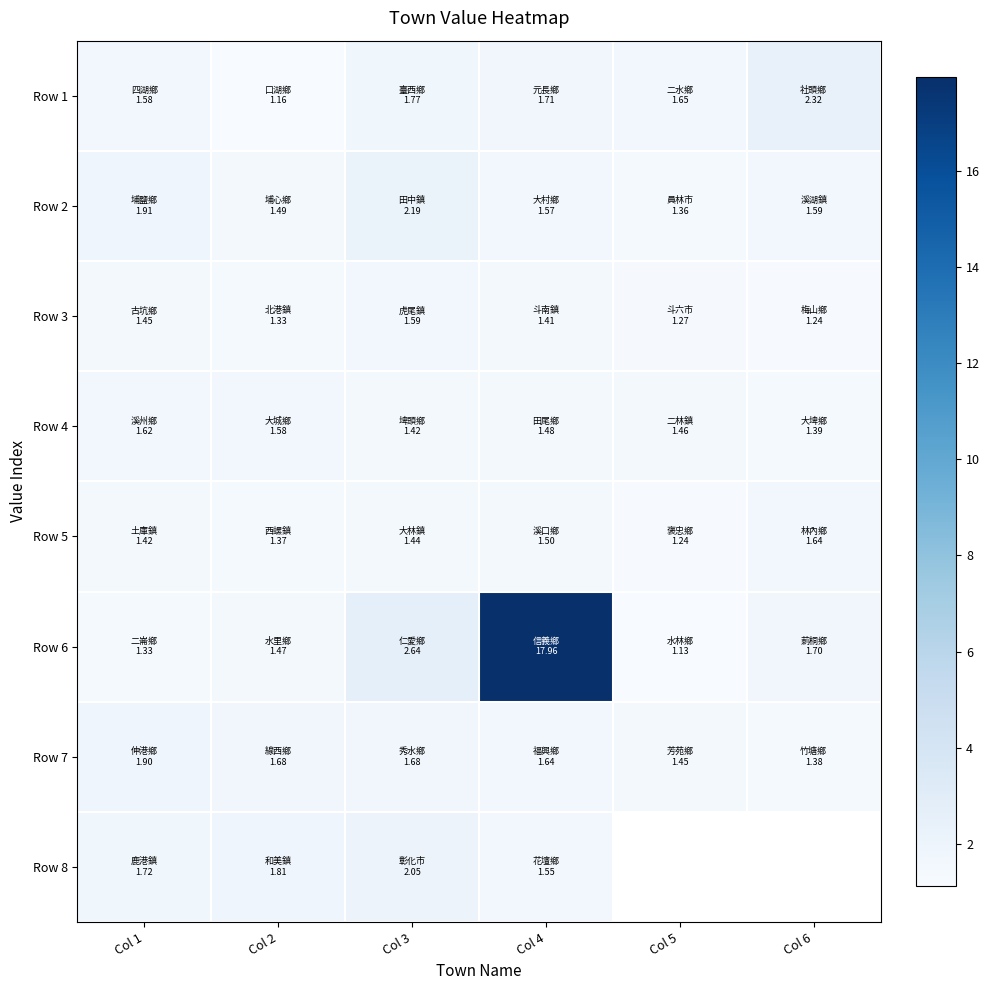

Which category has the highest value across all series?

Col 4